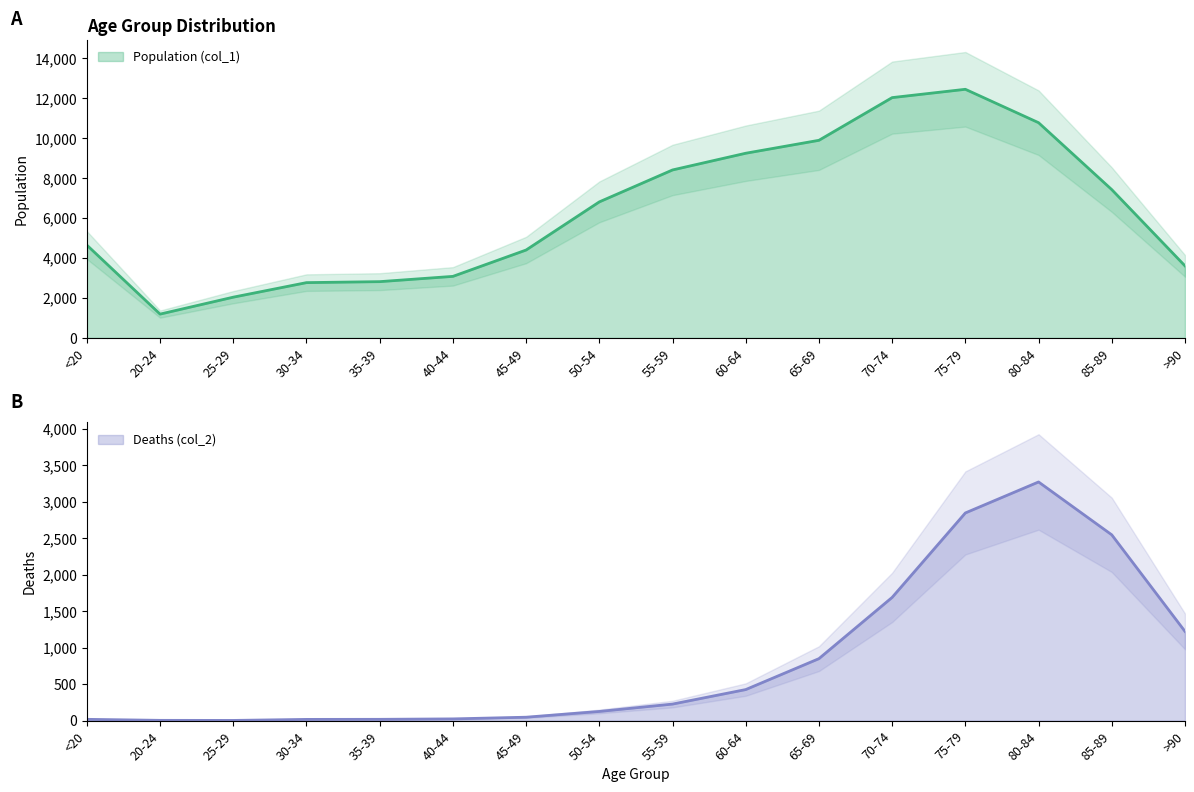

What is the difference between the Population (col_1) values at 60-64 and 25-29?

7198